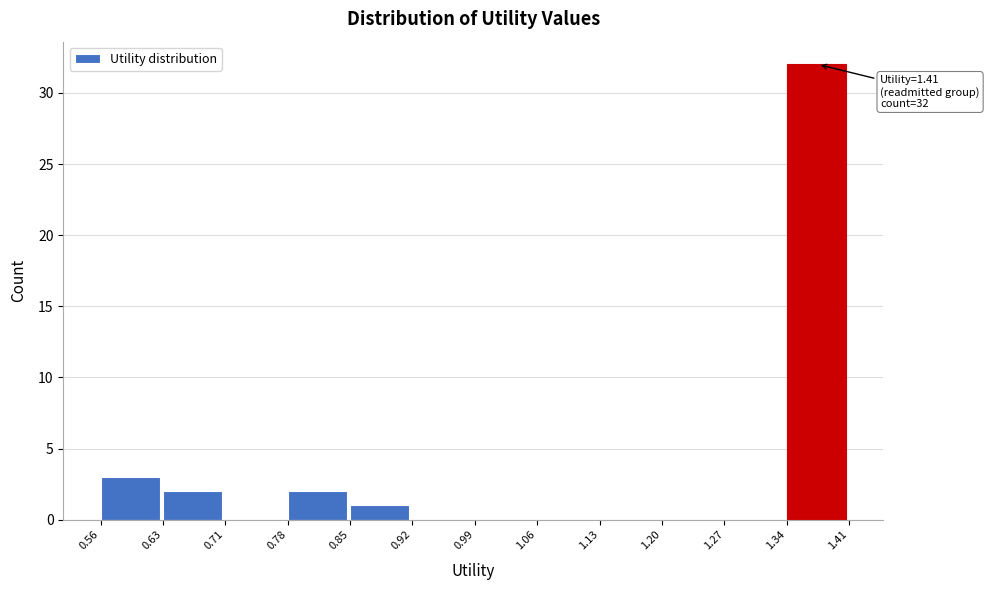

Over which range of the x-axis is the bar tallest?

1.34 to 1.41